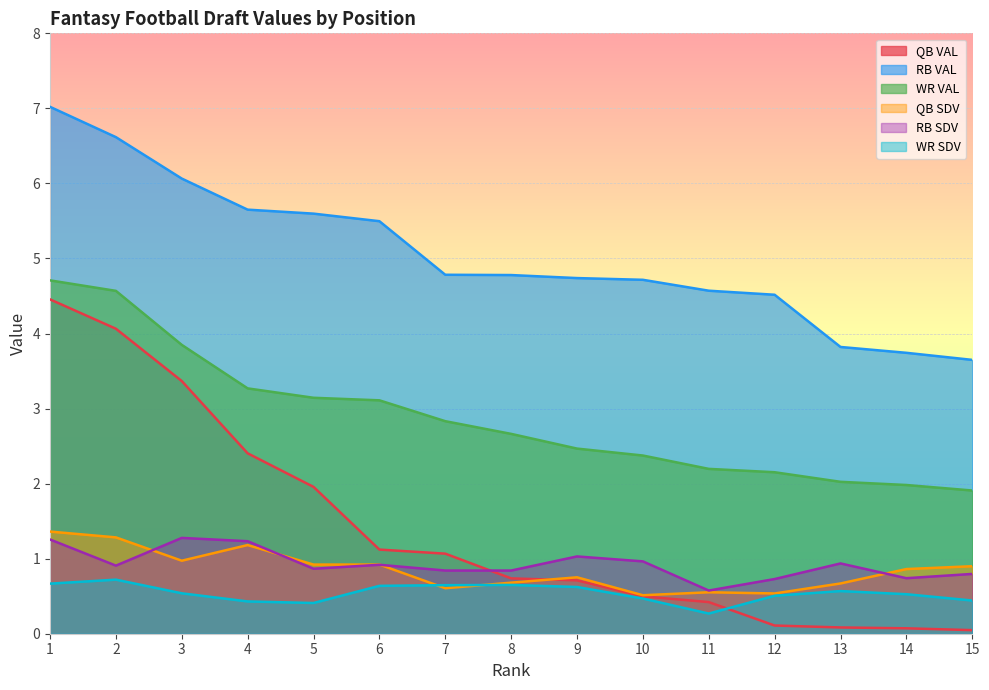

Between 7 and 11, which series saw the biggest shift?

QB VAL